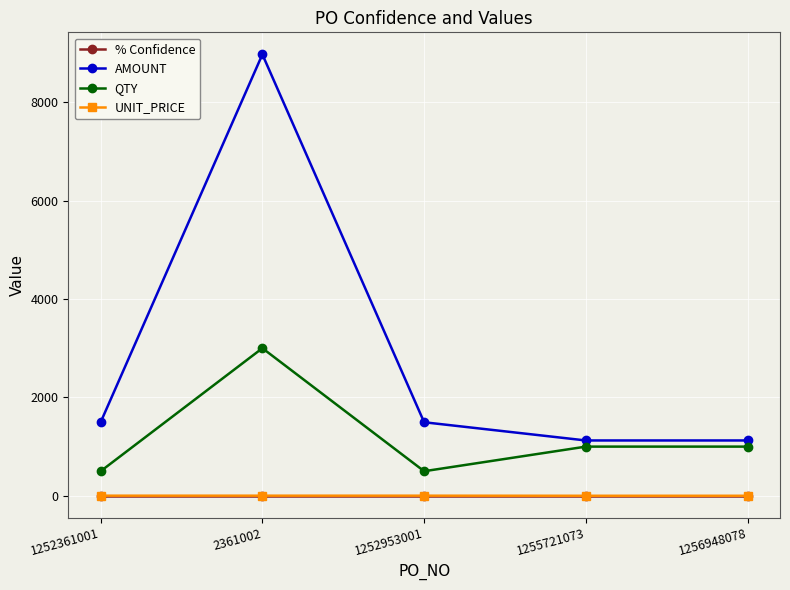

True or false: % Confidence and QTY cross at least once.

False